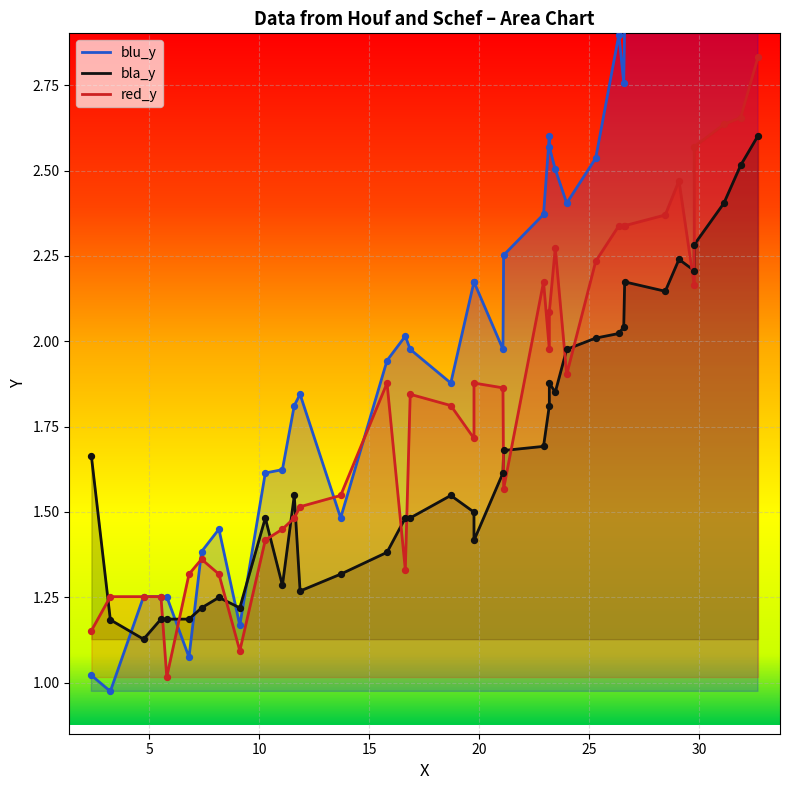

Which series has the largest total across all categories?

blu_y